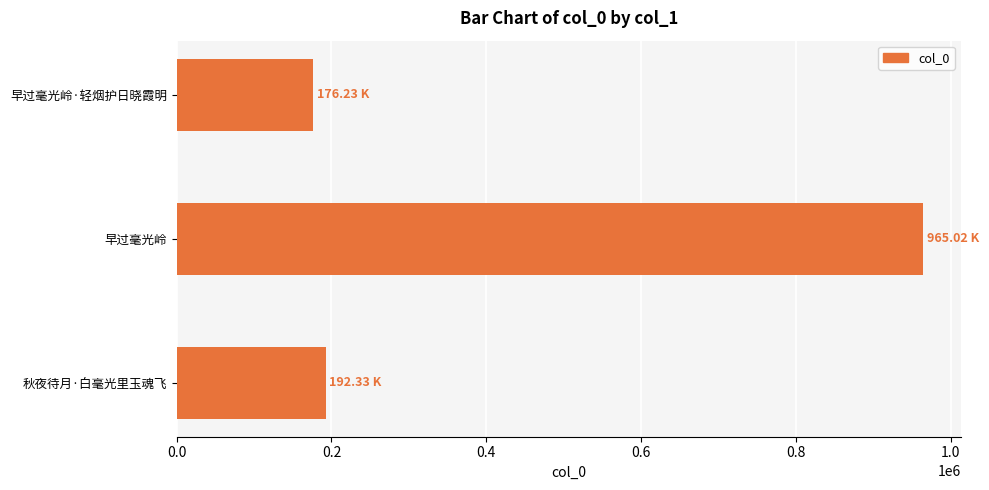

What is the change in value from 早过毫光岭·轻烟护日晓霞明 to 早过毫光岭?

+788787